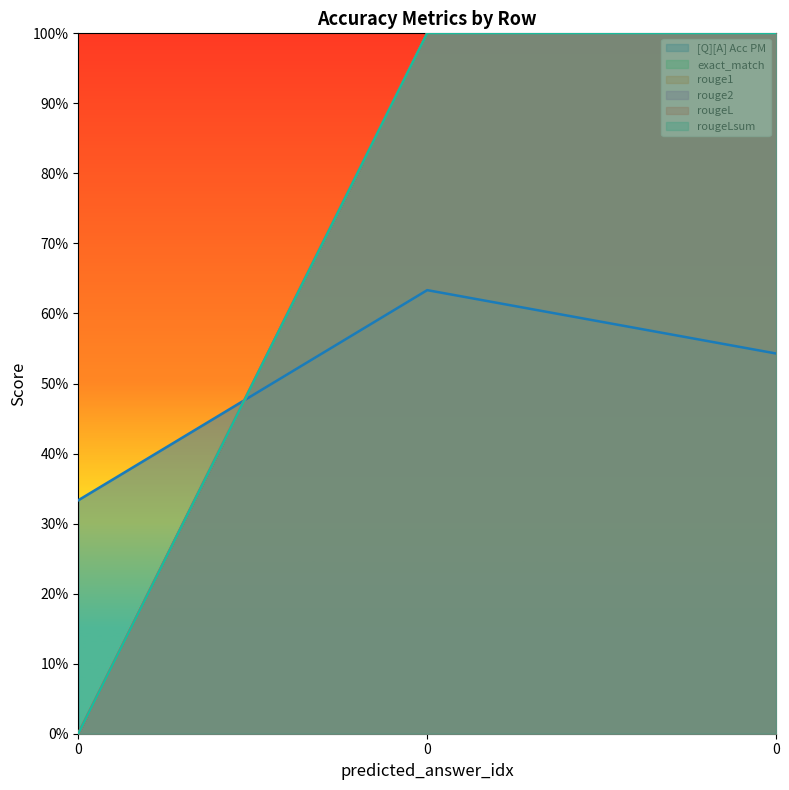

What is the total value across all series at 0?

0.3